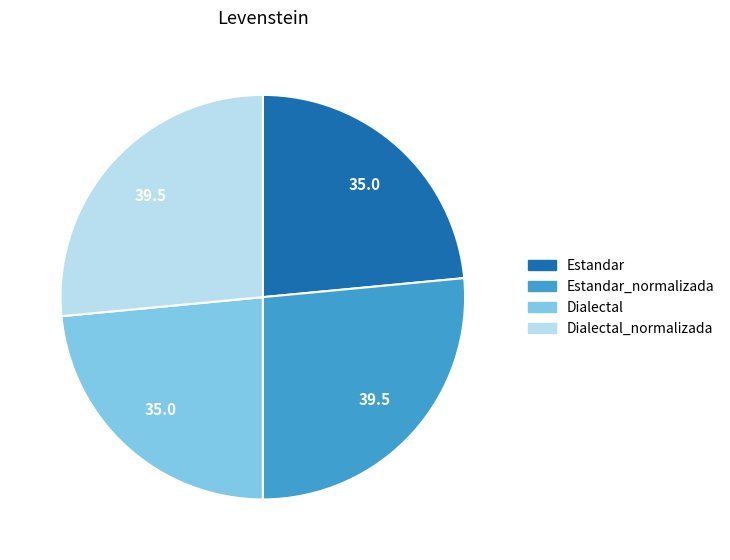

Does any single category account for the majority?

No